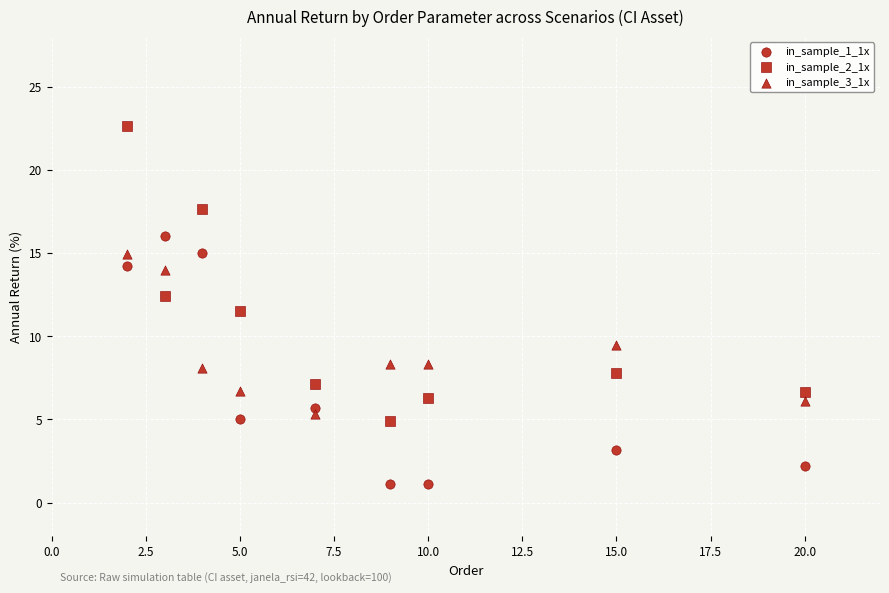

Count the number of points in this scatter plot.

27